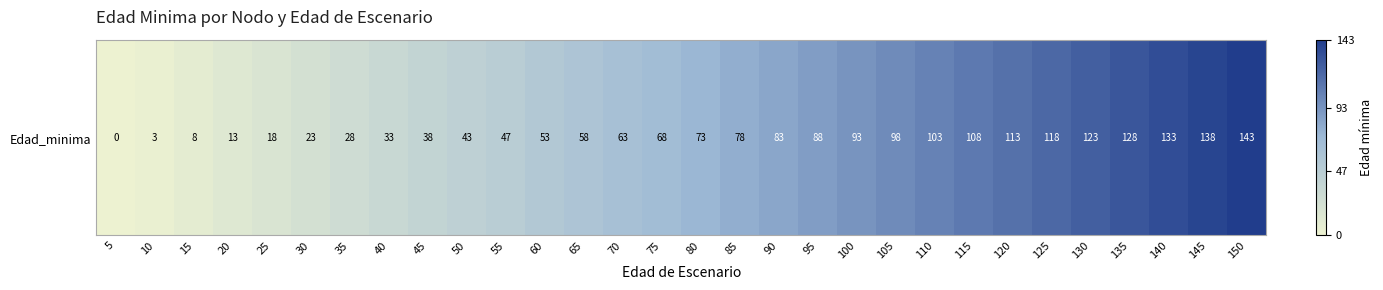

How many values are above zero?

29